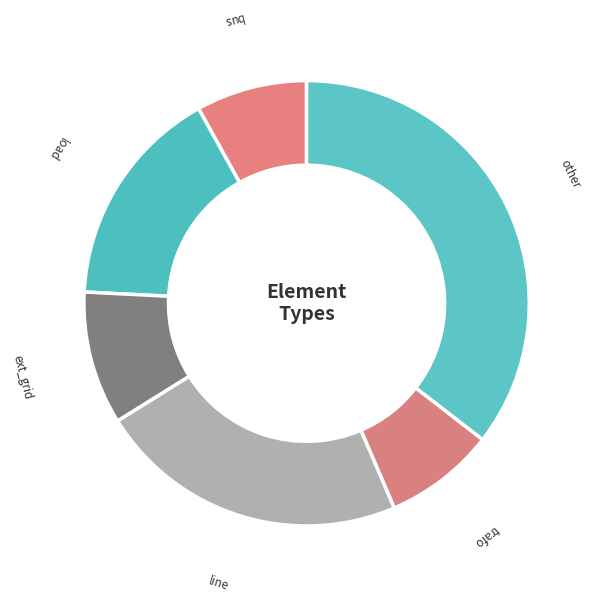

Count the number of slices in the pie.

6